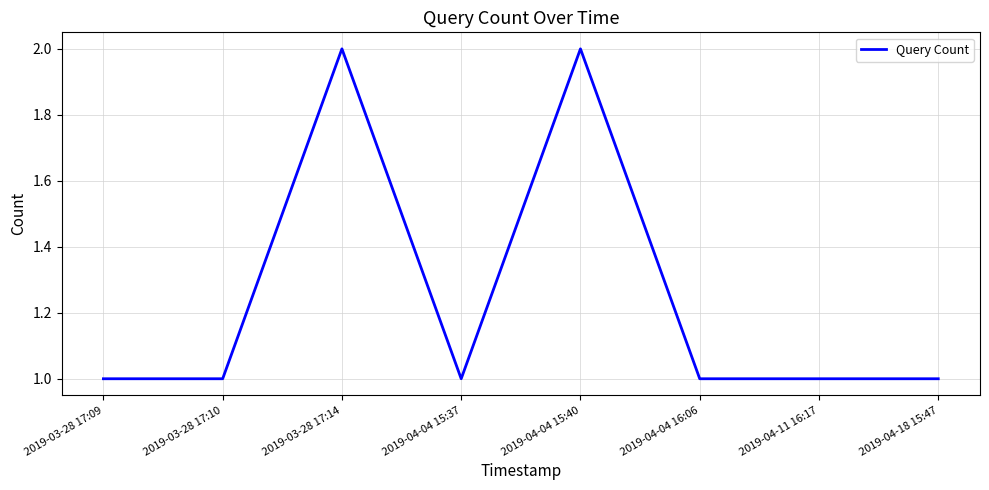

How many values are between 1 and 2?

8